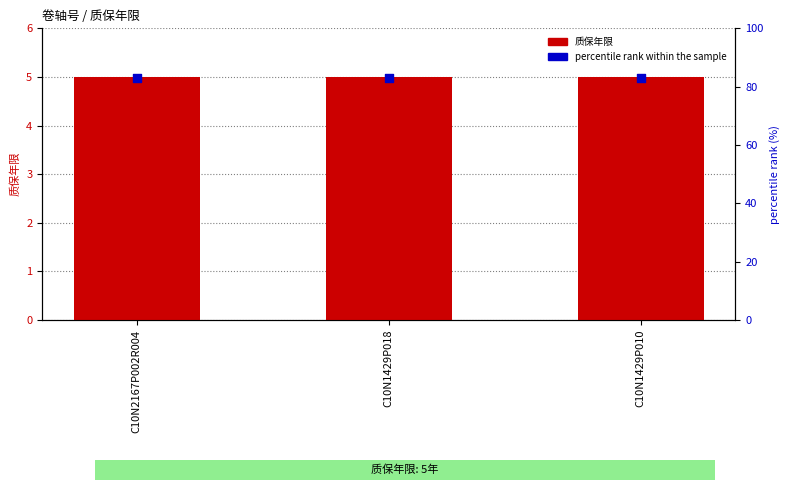

Which series reaches the maximum Y coordinate?

percentile rank within the sample